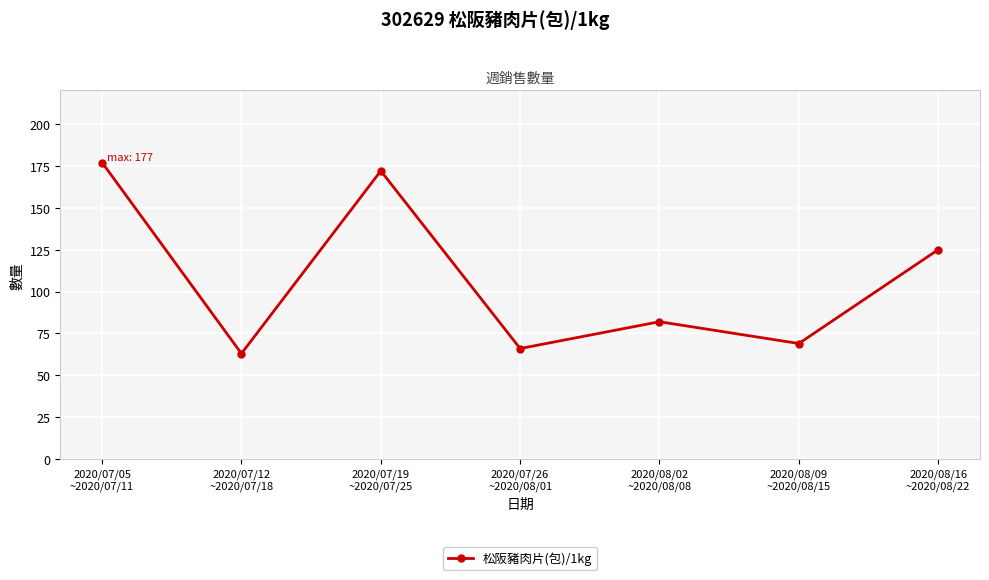

Read the value at 2020/07/12
~2020/07/18, to the nearest 50.

50